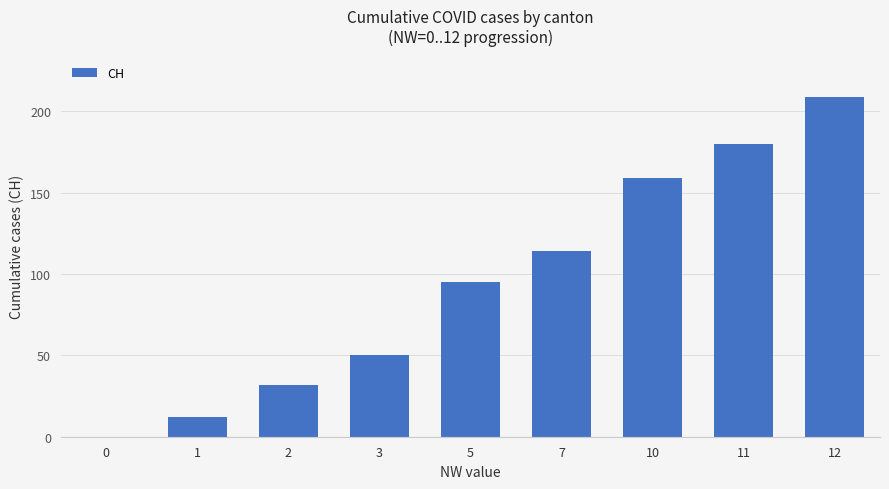

Count the number of categories in the chart.

9